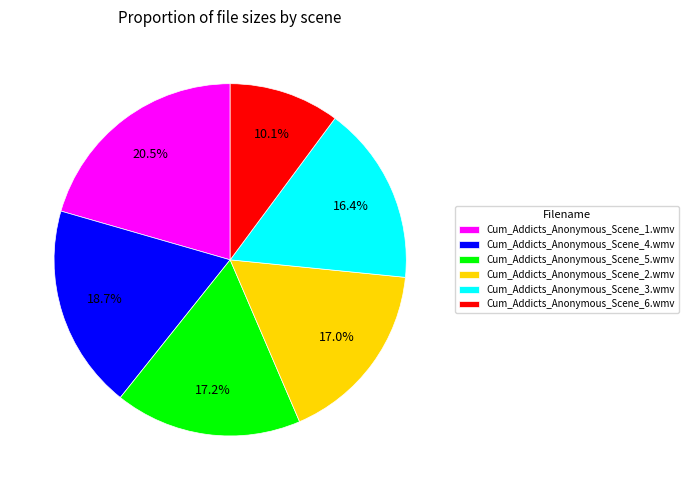

Count the number of slices in the pie.

6